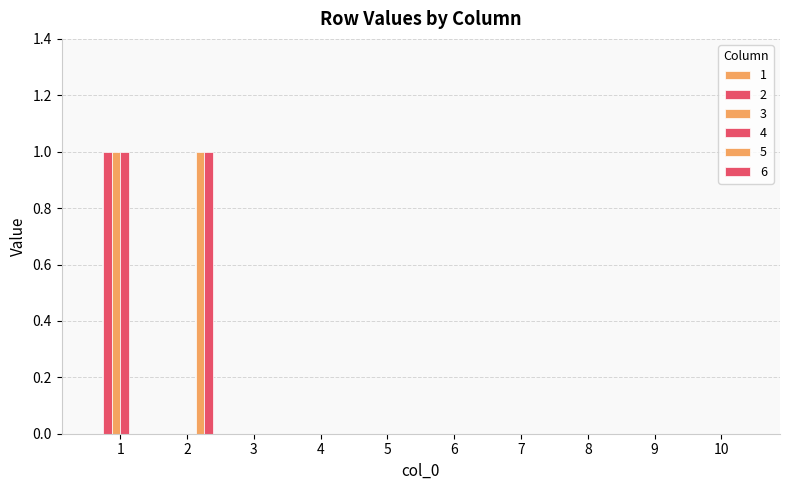

How many categories are shown in the chart?

10